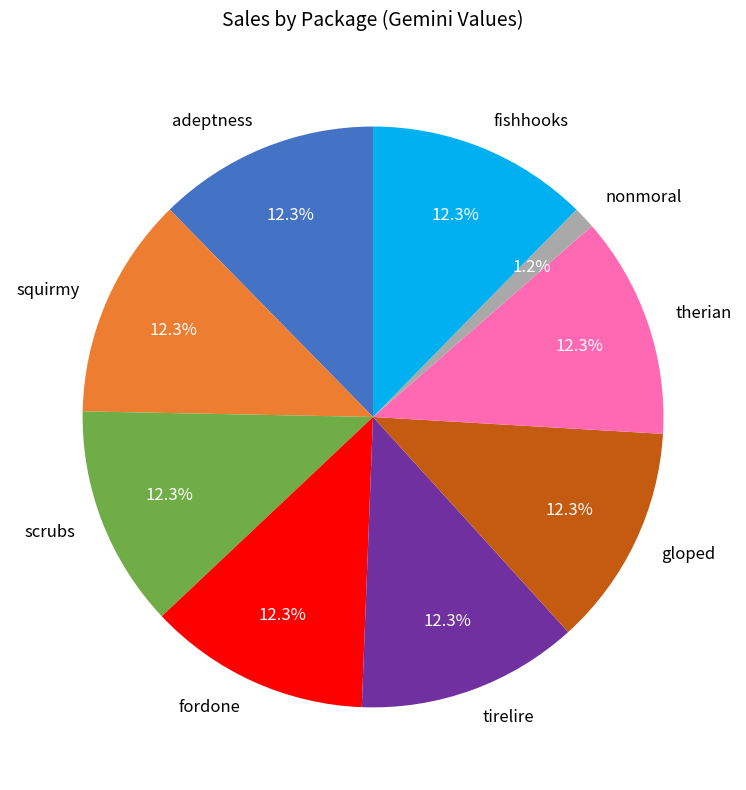

Which category has the smallest portion of the pie?

nonmoral